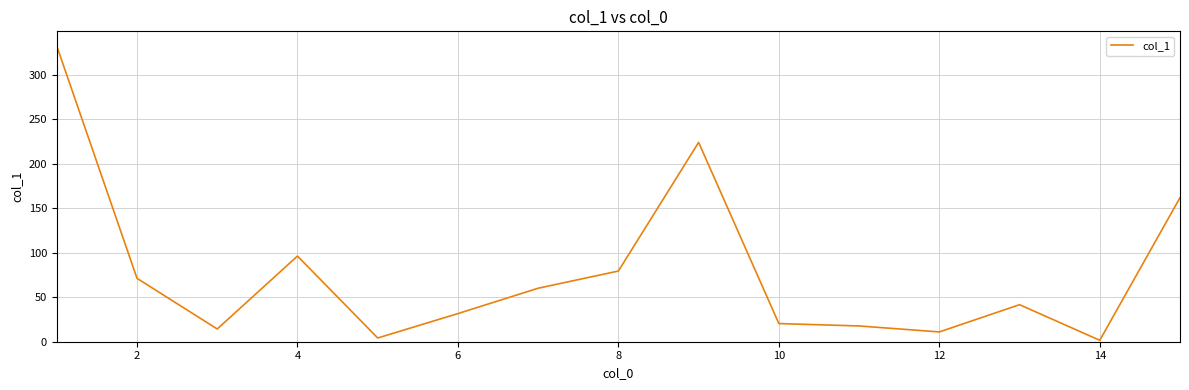

What is the greatest value displayed?

332.1